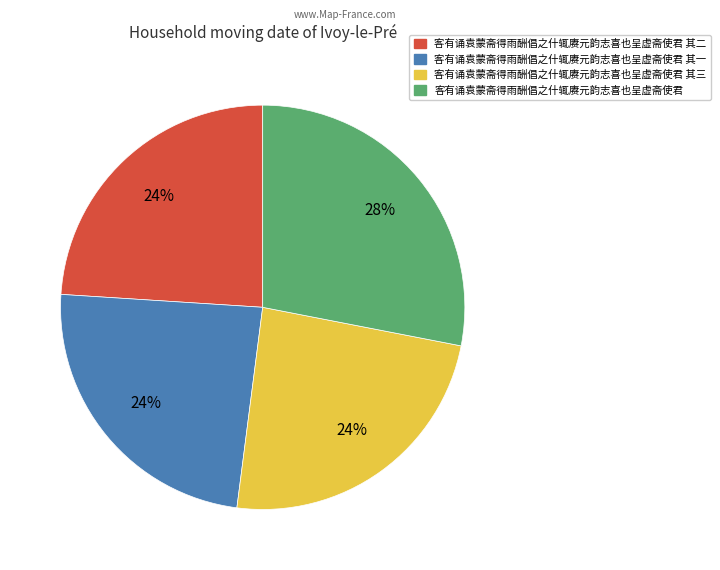

Count the number of slices in the pie.

4